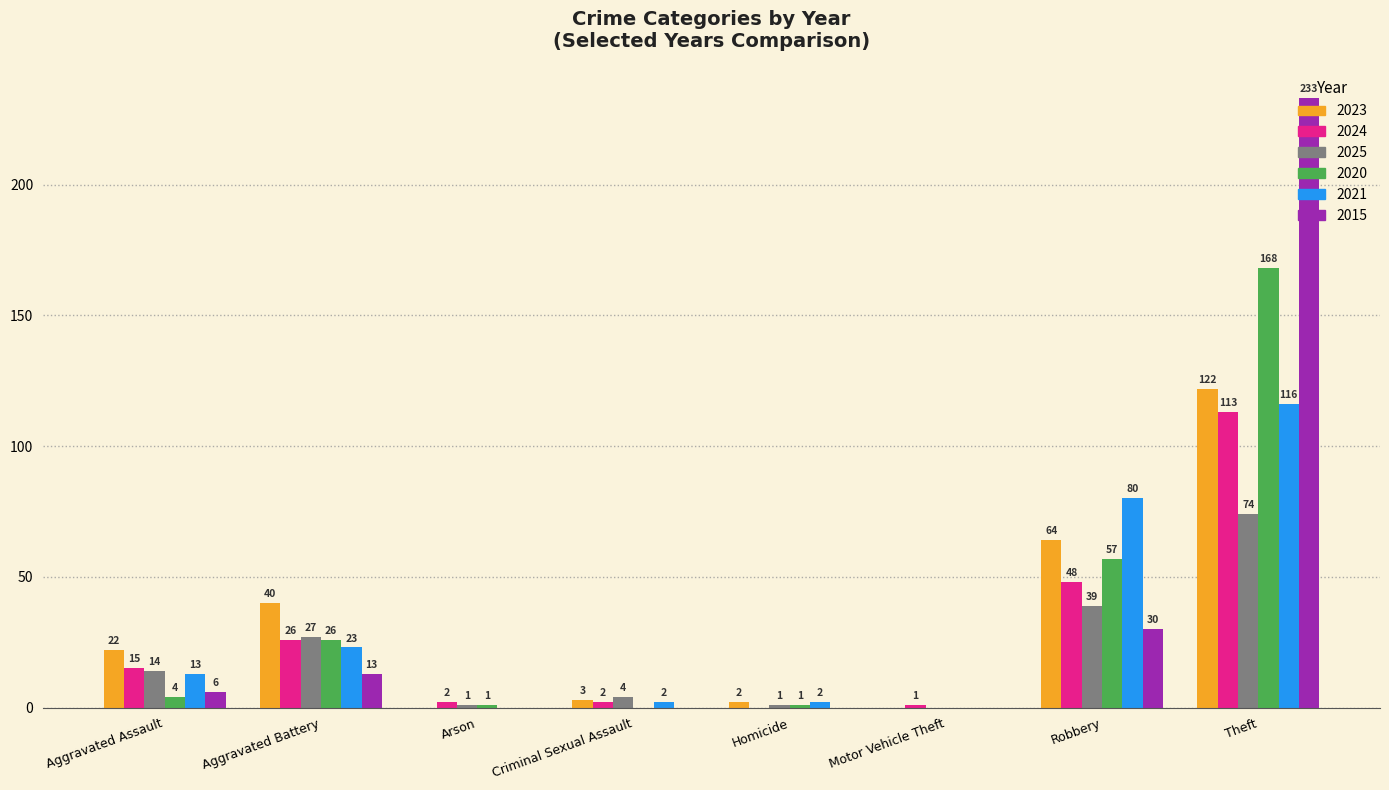

How many groups of bars are there?

8